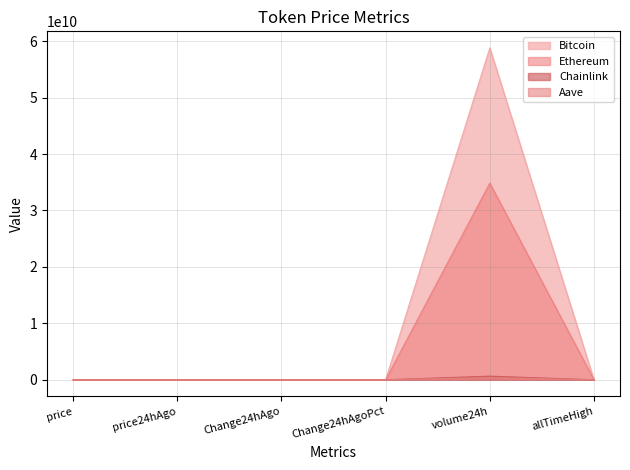

Is it true that Aave equals 375992431.0 at volume24h?

True